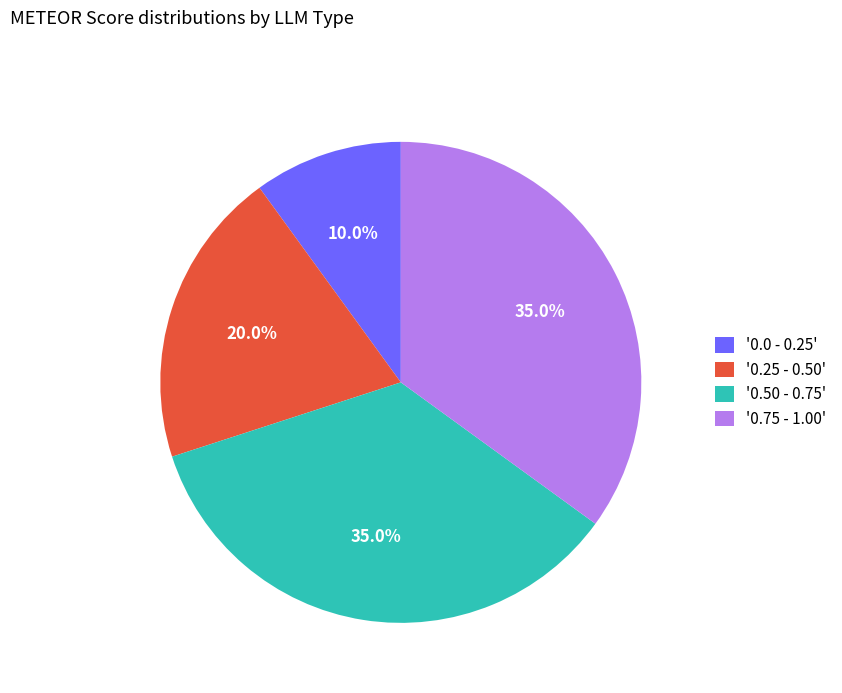

How much of the chart is everything except '0.25 - 0.50'?

80.0%